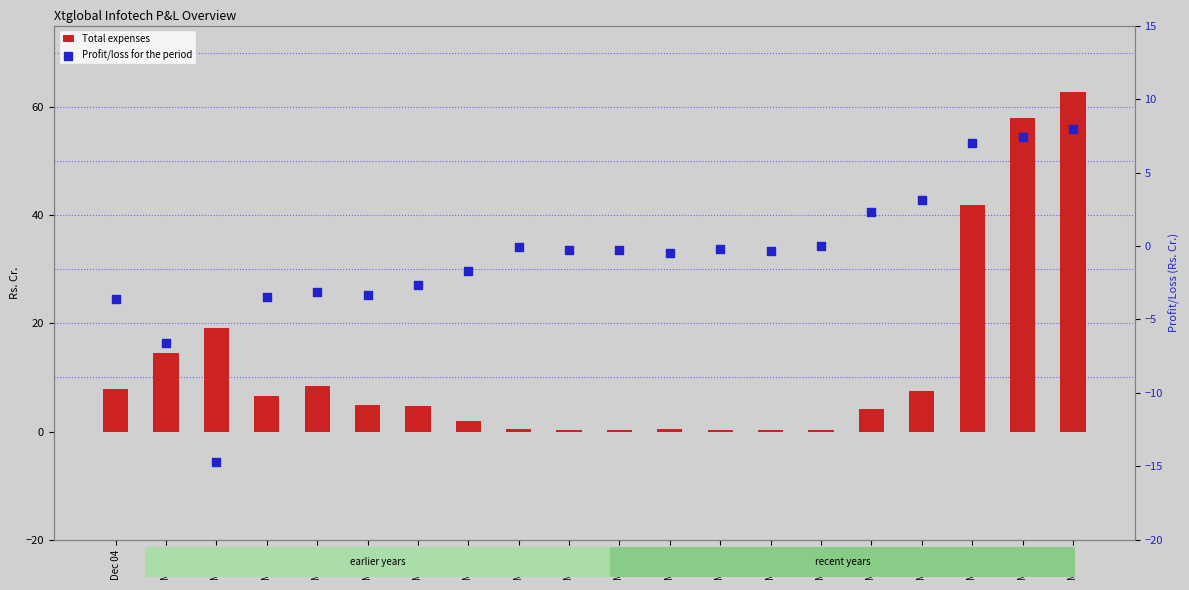

At which category is the sum across all series the highest?

Mar 24